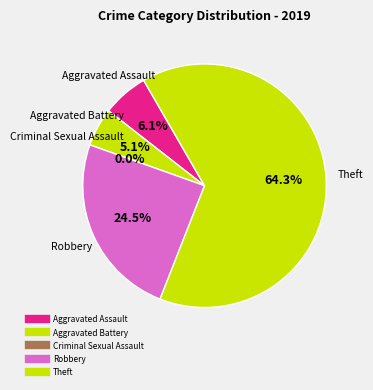

Rank the categories by value from lowest to highest.

Criminal Sexual Assault, Aggravated Battery, Aggravated Assault, Robbery, Theft